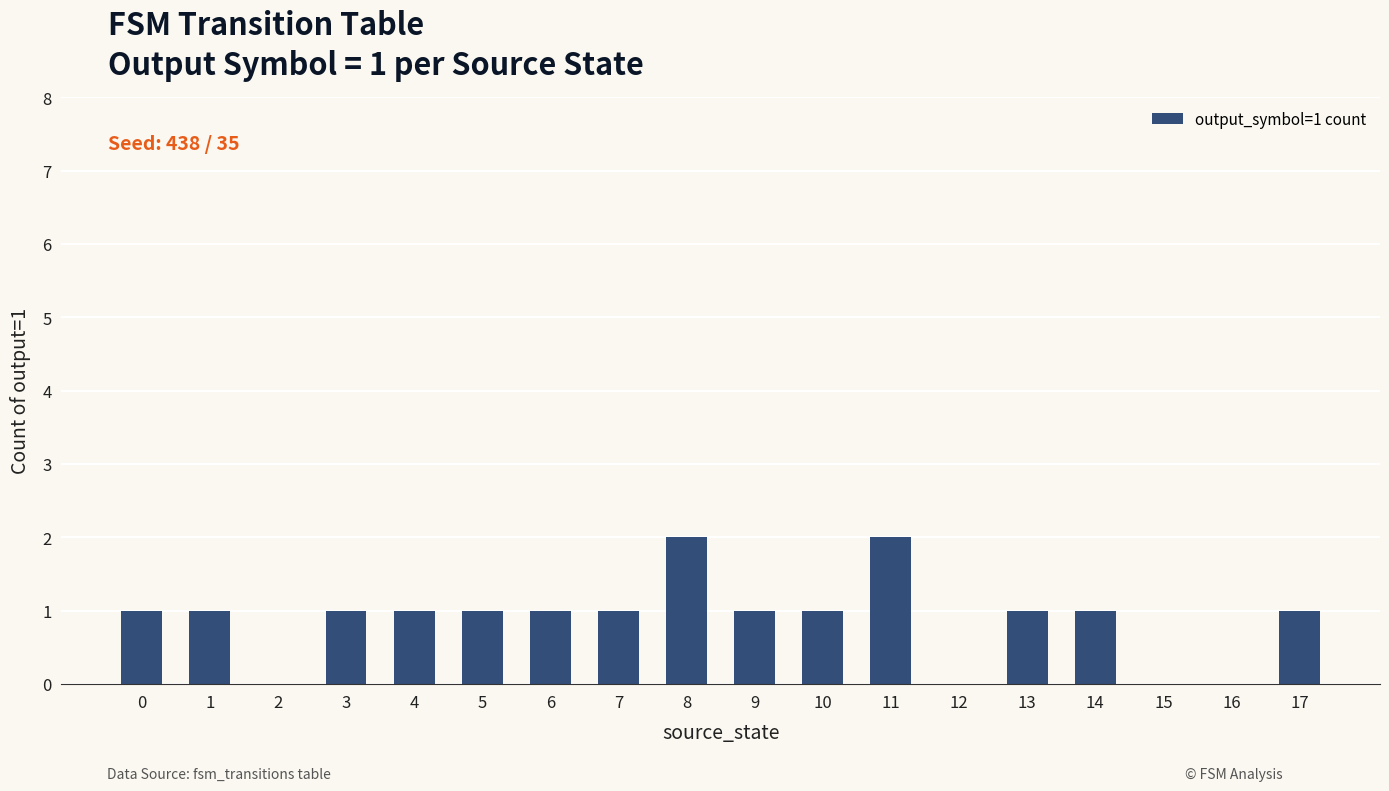

The value at 16 is -1. True or false?

False